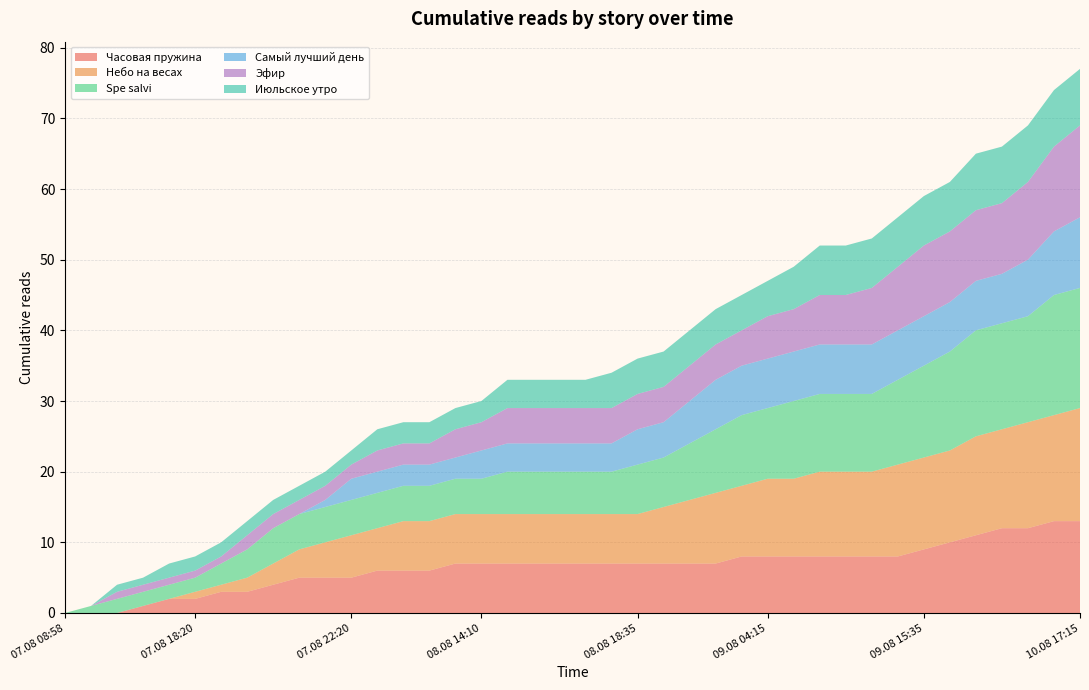

Reading left to right, list all the values displayed in this chart.

Часовая пружина: 07.08 08:58=0	07.08 14:50=0	07.08 15:15=0	07.08 17:50=1	07.08 18:05=2	07.08 18:20=2	07.08 19:00=3	07.08 19:55=3	07.08 20:05=4	07.08 20:45=5	07.08 21:30=5	07.08 22:20=5	07.08 23:10=6	08.08 11:55=6	08.08 12:40=6	08.08 13:30=7	08.08 14:10=7	08.08 14:20=7	08.08 16:25=7	08.08 16:30=7	08.08 16:35=7	08.08 18:05=7	08.08 18:35=7	08.08 19:15=7	08.08 19:30=7	08.08 22:30=7	08.08 22:35=8	09.08 04:15=8	09.08 04:20=8	09.08 06:30=8	09.08 07:40=8	09.08 09:05=8	09.08 14:30=8	09.08 15:35=9	09.08 19:20=10	09.08 19:50=11	09.08 21:55=12	10.08 11:35=12	10.08 16:25=13	10.08 17:15=13
Небо на весах: 07.08 08:58=0	07.08 14:50=0	07.08 15:15=0	07.08 17:50=0	07.08 18:05=0	07.08 18:20=1	07.08 19:00=1	07.08 19:55=2	07.08 20:05=3	07.08 20:45=4	07.08 21:30=5	07.08 22:20=6	07.08 23:10=6	08.08 11:55=7	08.08 12:40=7	08.08 13:30=7	08.08 14:10=7	08.08 14:20=7	08.08 16:25=7	08.08 16:30=7	08.08 16:35=7	08.08 18:05=7	08.08 18:35=7	08.08 19:15=8	08.08 19:30=9	08.08 22:30=10	08.08 22:35=10	09.08 04:15=11	09.08 04:20=11	09.08 06:30=12	09.08 07:40=12	09.08 09:05=12	09.08 14:30=13	09.08 15:35=13	09.08 19:20=13	09.08 19:50=14	09.08 21:55=14	10.08 11:35=15	10.08 16:25=15	10.08 17:15=16
Spe salvi: 07.08 08:58=0	07.08 14:50=1	07.08 15:15=2	07.08 17:50=2	07.08 18:05=2	07.08 18:20=2	07.08 19:00=3	07.08 19:55=4	07.08 20:05=5	07.08 20:45=5	07.08 21:30=5	07.08 22:20=5	07.08 23:10=5	08.08 11:55=5	08.08 12:40=5	08.08 13:30=5	08.08 14:10=5	08.08 14:20=6	08.08 16:25=6	08.08 16:30=6	08.08 16:35=6	08.08 18:05=6	08.08 18:35=7	08.08 19:15=7	08.08 19:30=8	08.08 22:30=9	08.08 22:35=10	09.08 04:15=10	09.08 04:20=11	09.08 06:30=11	09.08 07:40=11	09.08 09:05=11	09.08 14:30=12	09.08 15:35=13	09.08 19:20=14	09.08 19:50=15	09.08 21:55=15	10.08 11:35=15	10.08 16:25=17	10.08 17:15=17
Самый лучший день: 07.08 08:58=0	07.08 14:50=0	07.08 15:15=0	07.08 17:50=0	07.08 18:05=0	07.08 18:20=0	07.08 19:00=0	07.08 19:55=0	07.08 20:05=0	07.08 20:45=0	07.08 21:30=1	07.08 22:20=3	07.08 23:10=3	08.08 11:55=3	08.08 12:40=3	08.08 13:30=3	08.08 14:10=4	08.08 14:20=4	08.08 16:25=4	08.08 16:30=4	08.08 16:35=4	08.08 18:05=4	08.08 18:35=5	08.08 19:15=5	08.08 19:30=6	08.08 22:30=7	08.08 22:35=7	09.08 04:15=7	09.08 04:20=7	09.08 06:30=7	09.08 07:40=7	09.08 09:05=7	09.08 14:30=7	09.08 15:35=7	09.08 19:20=7	09.08 19:50=7	09.08 21:55=7	10.08 11:35=8	10.08 16:25=9	10.08 17:15=10
Эфир: 07.08 08:58=0	07.08 14:50=0	07.08 15:15=1	07.08 17:50=1	07.08 18:05=1	07.08 18:20=1	07.08 19:00=1	07.08 19:55=2	07.08 20:05=2	07.08 20:45=2	07.08 21:30=2	07.08 22:20=2	07.08 23:10=3	08.08 11:55=3	08.08 12:40=3	08.08 13:30=4	08.08 14:10=4	08.08 14:20=5	08.08 16:25=5	08.08 16:30=5	08.08 16:35=5	08.08 18:05=5	08.08 18:35=5	08.08 19:15=5	08.08 19:30=5	08.08 22:30=5	08.08 22:35=5	09.08 04:15=6	09.08 04:20=6	09.08 06:30=7	09.08 07:40=7	09.08 09:05=8	09.08 14:30=9	09.08 15:35=10	09.08 19:20=10	09.08 19:50=10	09.08 21:55=10	10.08 11:35=11	10.08 16:25=12	10.08 17:15=13
Июльское утро: 07.08 08:58=0	07.08 14:50=0	07.08 15:15=1	07.08 17:50=1	07.08 18:05=2	07.08 18:20=2	07.08 19:00=2	07.08 19:55=2	07.08 20:05=2	07.08 20:45=2	07.08 21:30=2	07.08 22:20=2	07.08 23:10=3	08.08 11:55=3	08.08 12:40=3	08.08 13:30=3	08.08 14:10=3	08.08 14:20=4	08.08 16:25=4	08.08 16:30=4	08.08 16:35=4	08.08 18:05=5	08.08 18:35=5	08.08 19:15=5	08.08 19:30=5	08.08 22:30=5	08.08 22:35=5	09.08 04:15=5	09.08 04:20=6	09.08 06:30=7	09.08 07:40=7	09.08 09:05=7	09.08 14:30=7	09.08 15:35=7	09.08 19:20=7	09.08 19:50=8	09.08 21:55=8	10.08 11:35=8	10.08 16:25=8	10.08 17:15=8